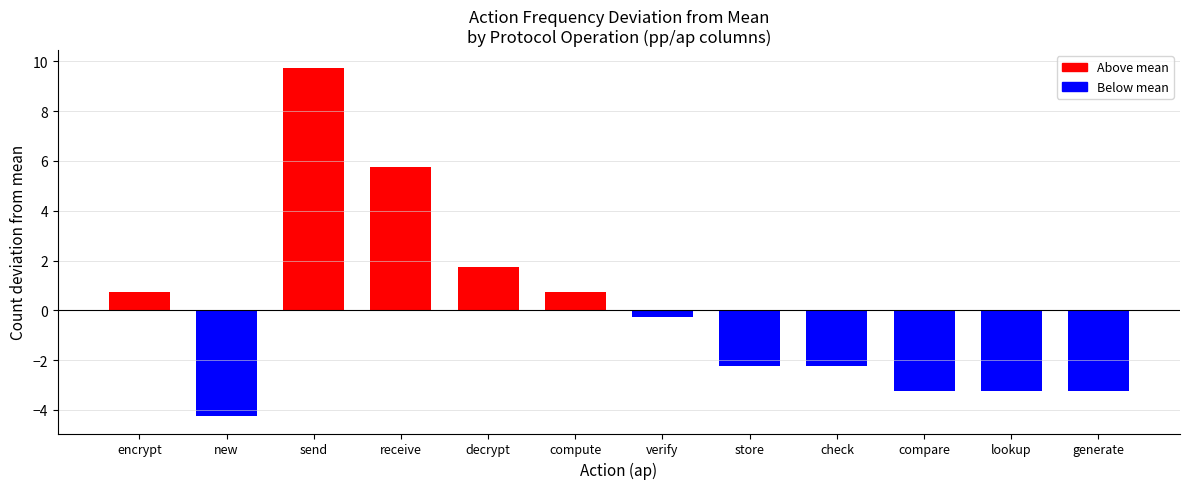

Reading right to left, list all the values displayed in this chart.

generate=-3.2	lookup=-3.2	compare=-3.2	check=-2.2	store=-2.2	verify=-0.2	compute=0.8	decrypt=1.8	receive=5.8	send=9.8	new=-4.2	encrypt=0.8